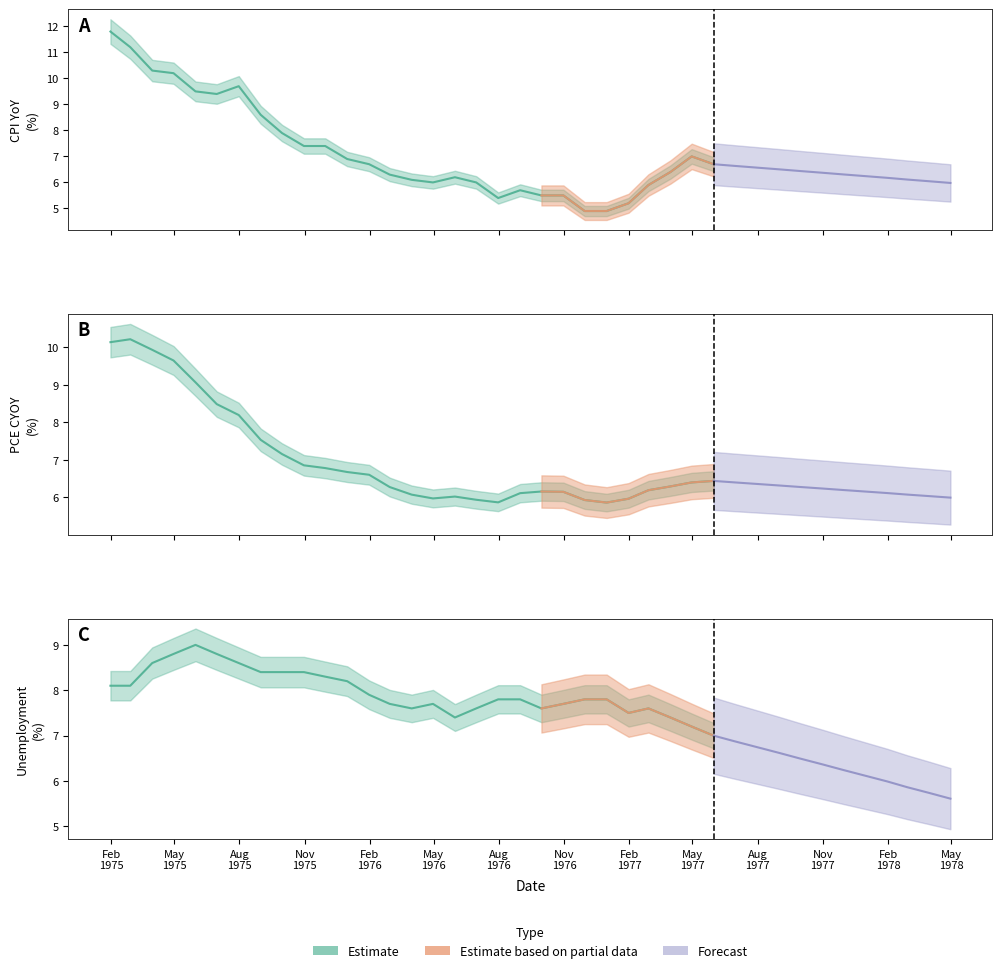

True or false: US Unemployment has more than 0 interior local peaks.

True